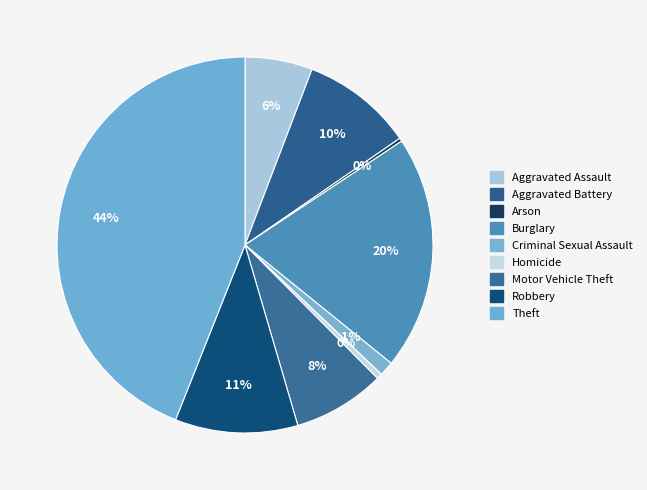

Which category has the biggest portion of the pie?

Theft